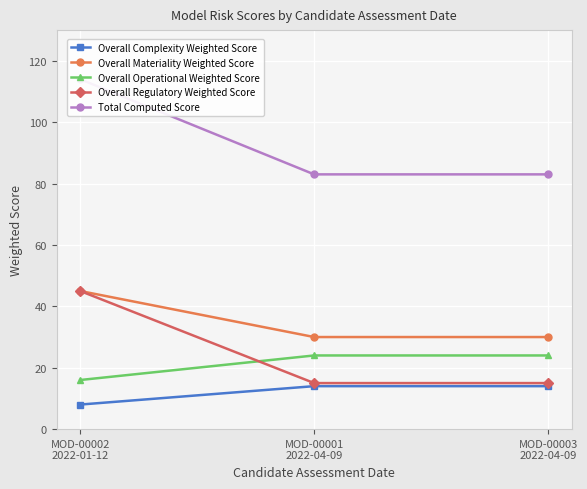

What is the minimum value shown in the chart?

8